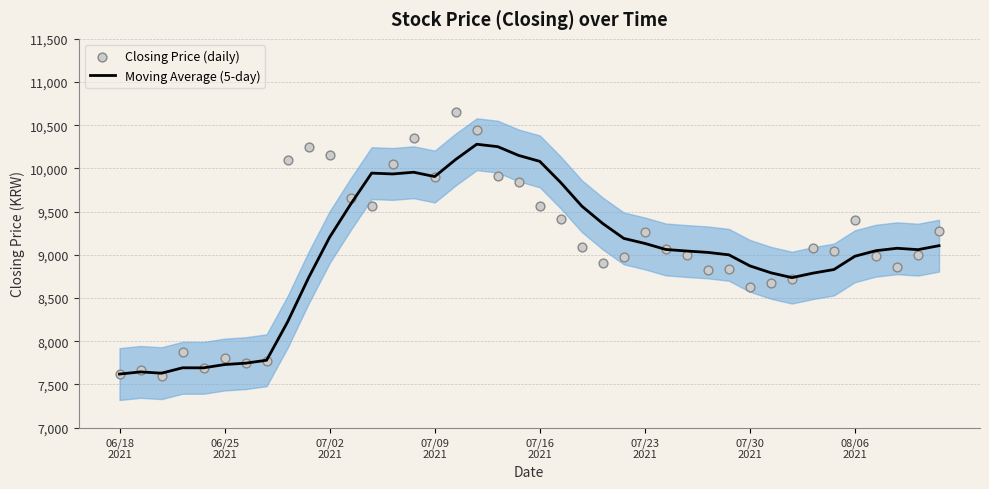

Is the value of Moving Average (5-day) at 34 greater than the value of Closing Price (daily) at 17?

No